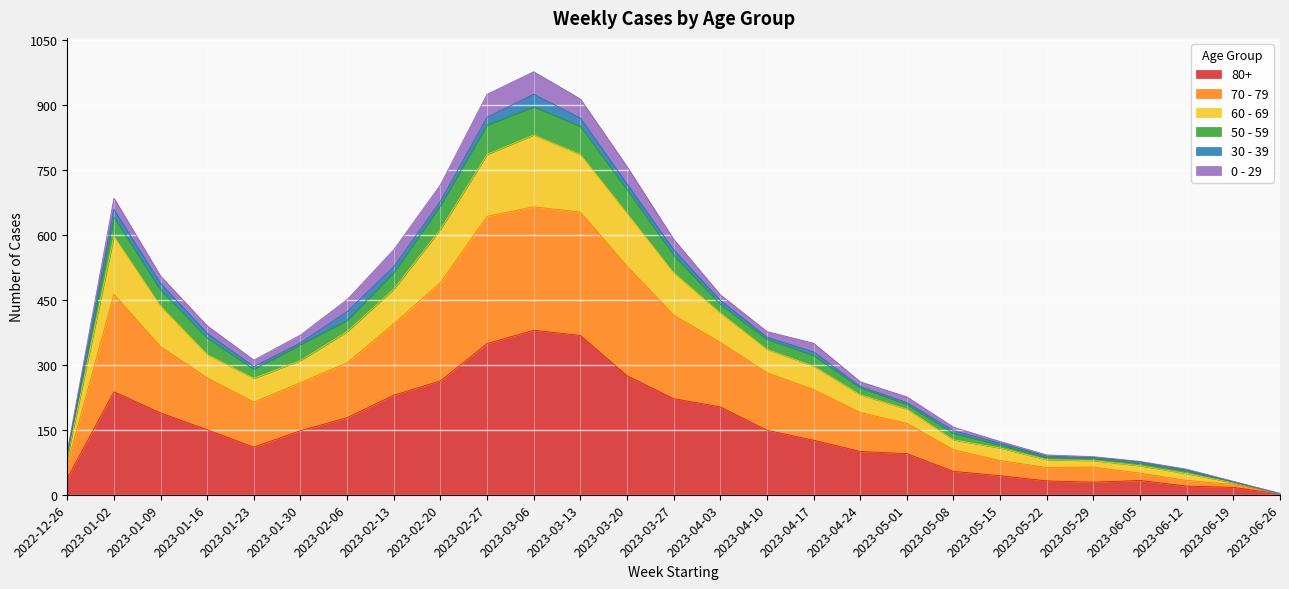

The 80+ series shows 20 at 2023-06-12. True or false?

True